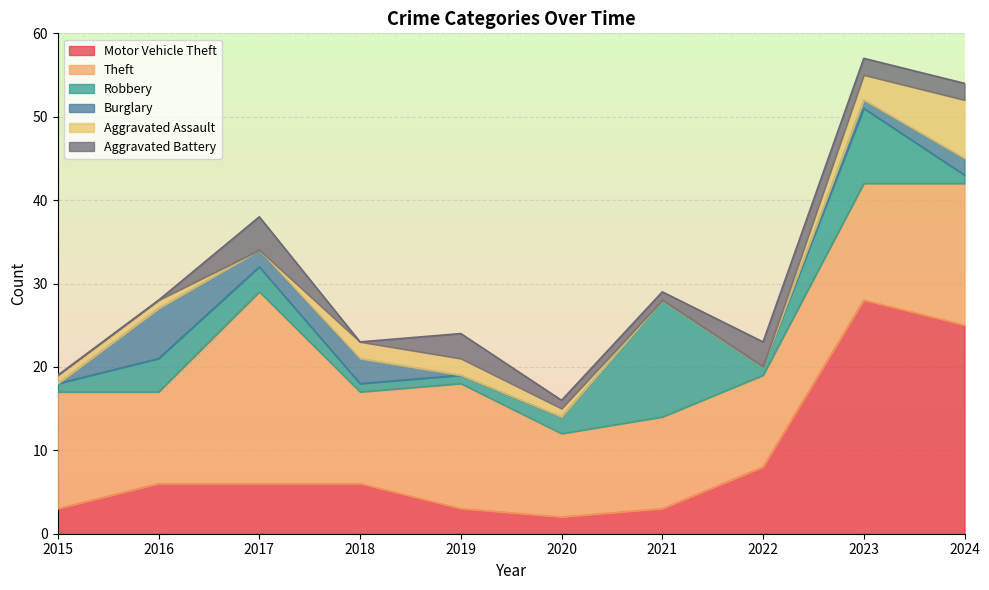

At which category is the sum across all series the highest?

2023